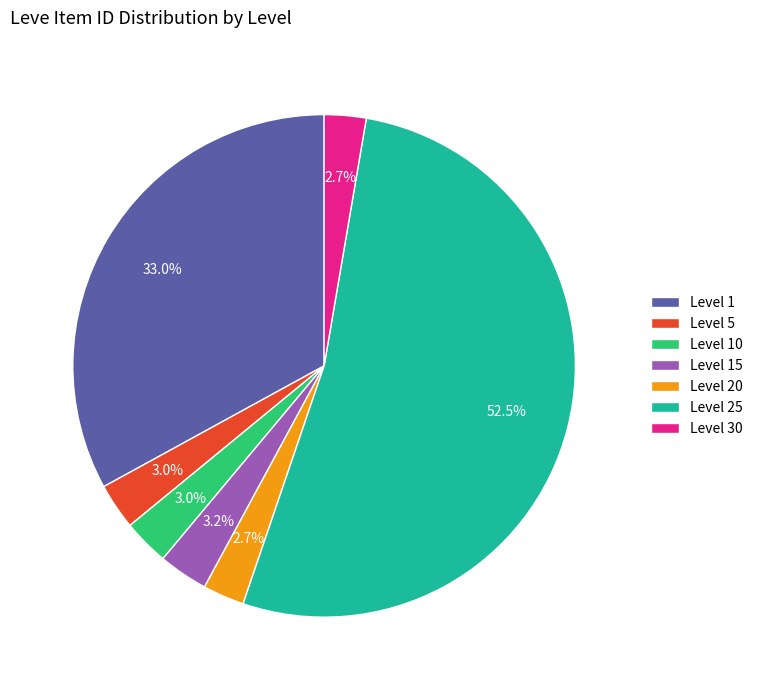

Between Level 5 and Level 25, which is larger?

Level 25